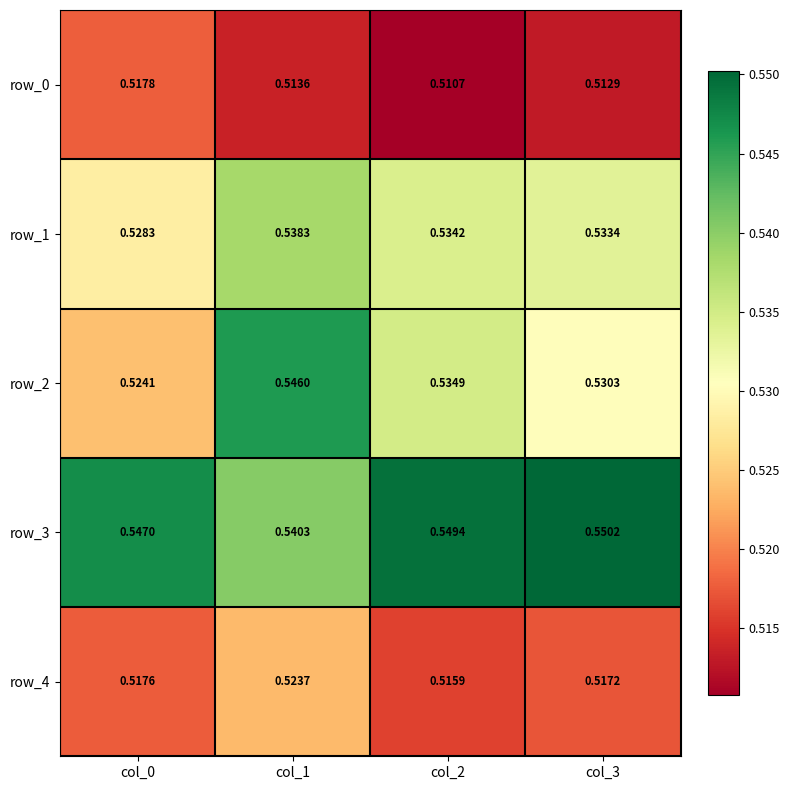

List the series in order of their peak value, lowest first.

row_0, row_4, row_1, row_2, row_3